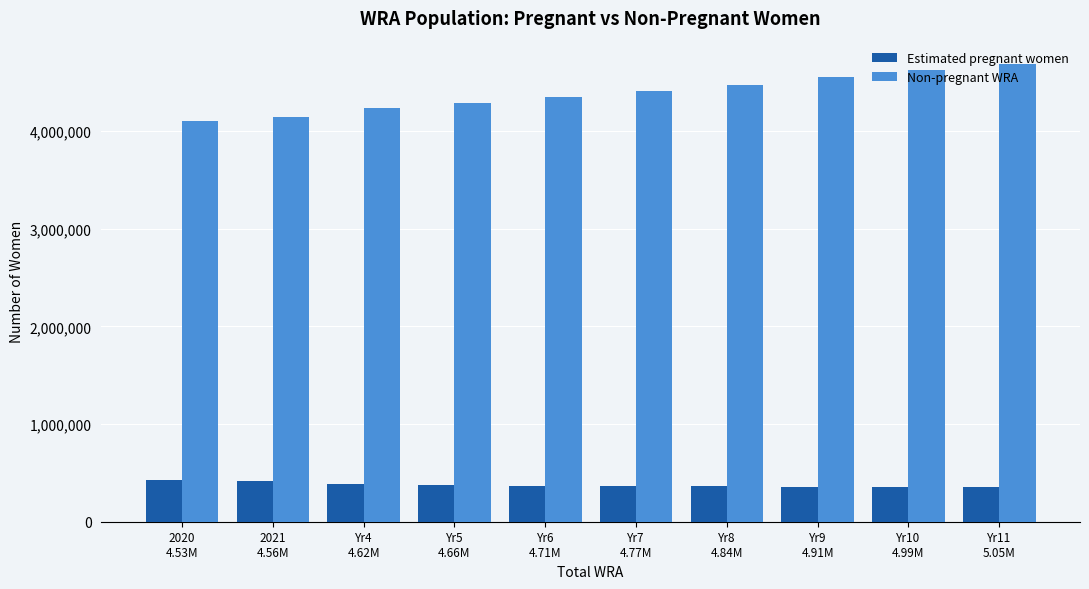

Count the number of categories in the chart.

10